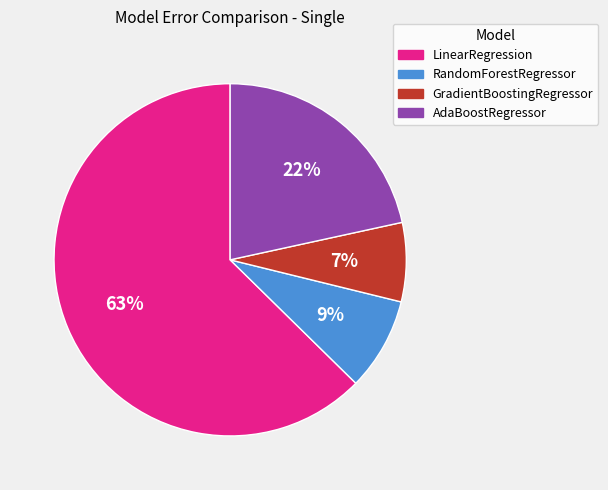

True or false: GradientBoostingRegressor accounts for 7% of the total.

True